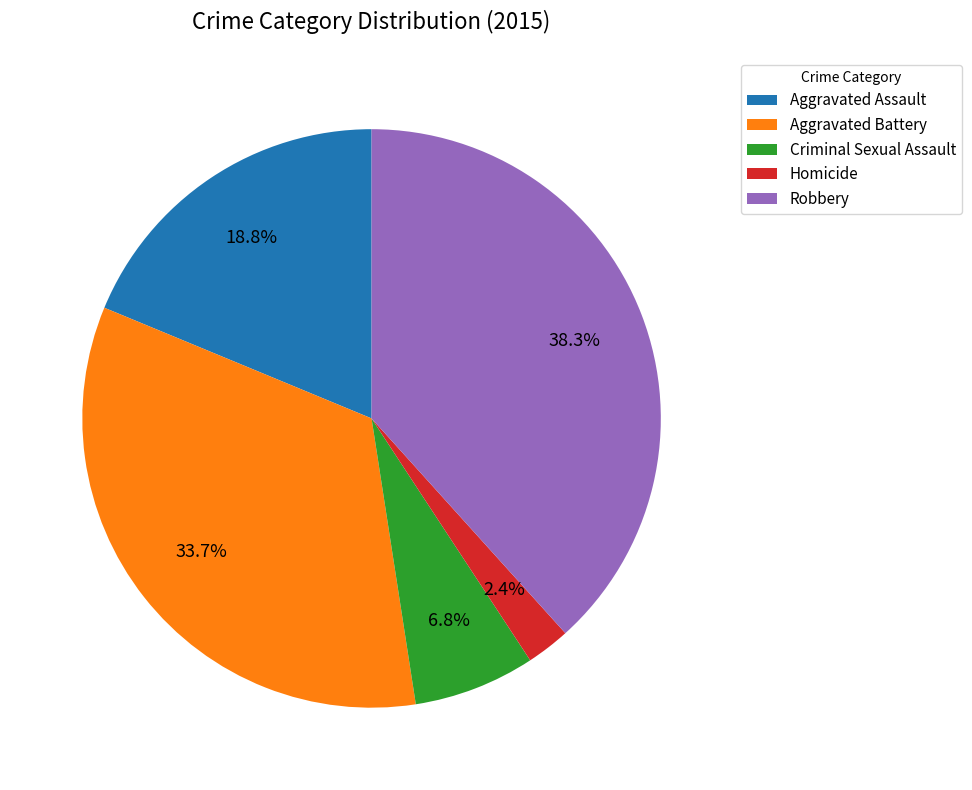

Which has a higher value, Homicide or Robbery?

Robbery